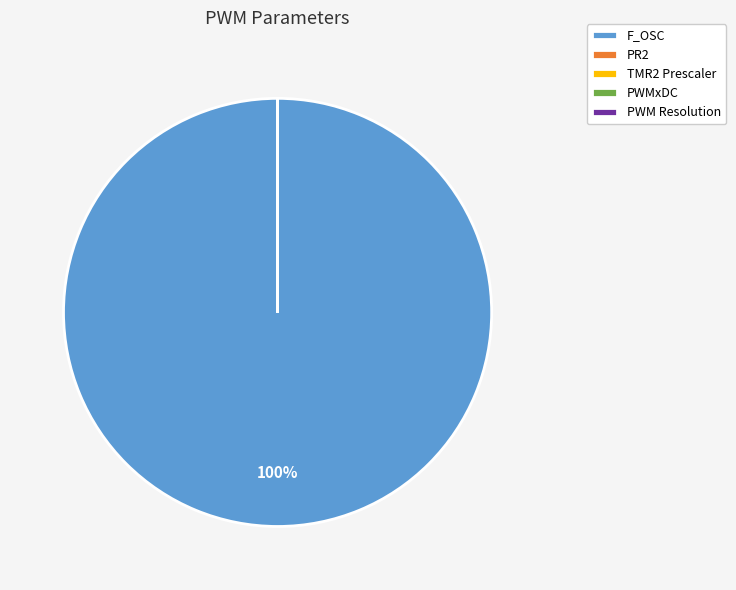

Is there any slice that represents more than half of the pie?

Yes